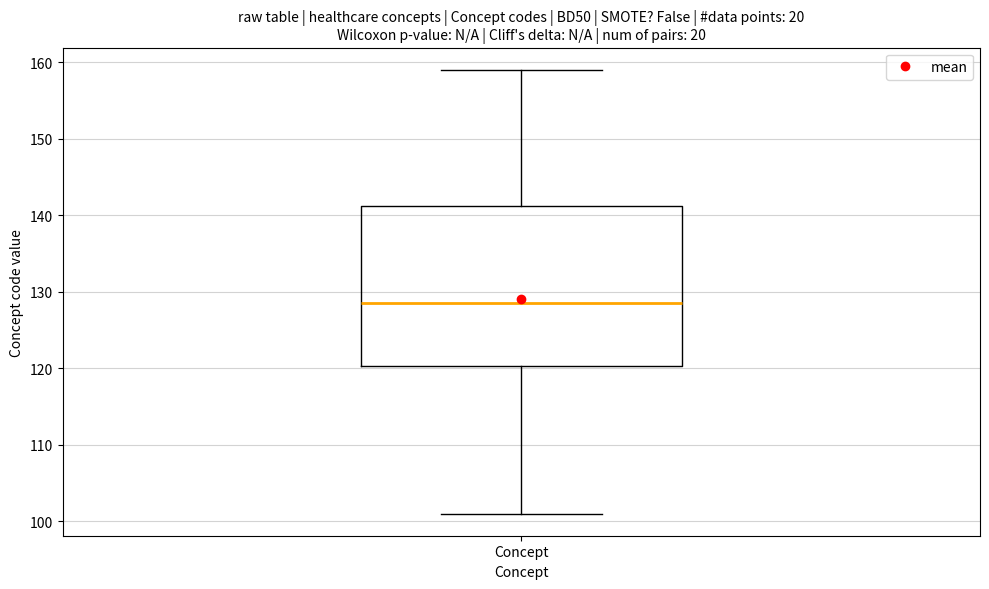

Transcribe this box plot: give where the median line is, the range the box spans, and where the two whiskers end, as read against the y-axis. The values are not printed on the chart, so give them approximately, as read against the axis.

median 129, box 120 to 141, whiskers 101 to 159